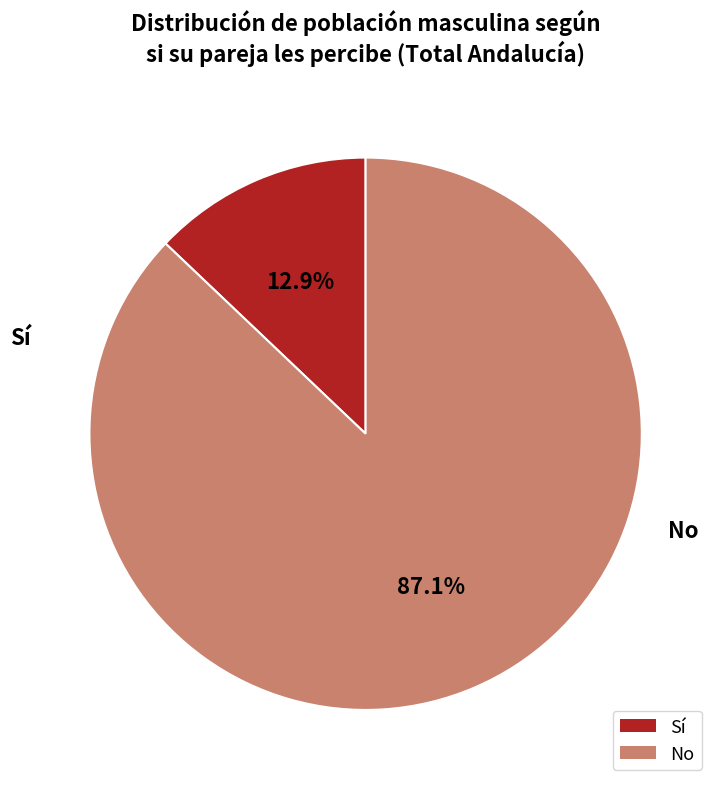

To the nearest percent, what is the combined percentage of Sí and No?

100%